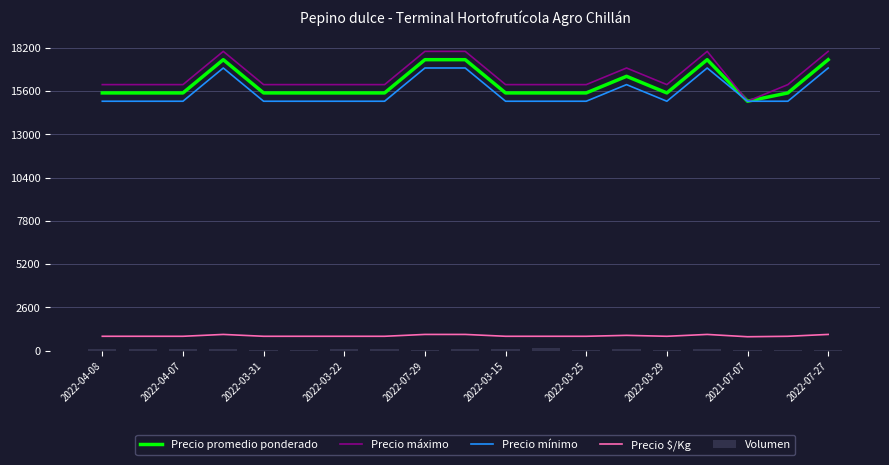

True or false: Precio $/Kg and Precio promedio ponderado intersect in this chart.

False